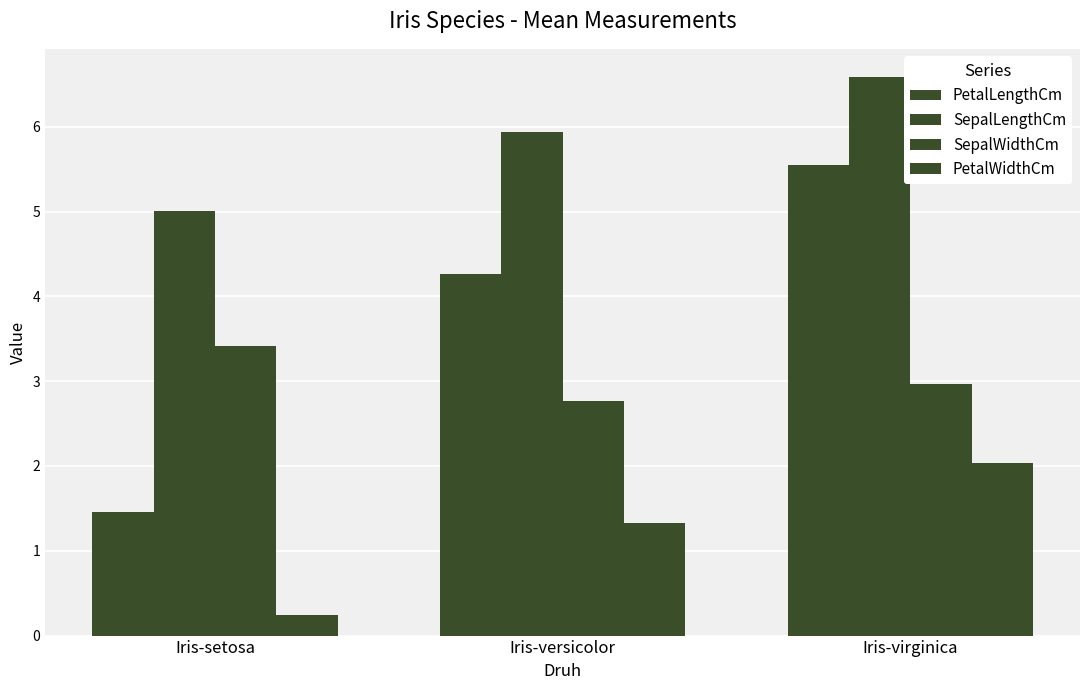

How many bars are there in total?

12